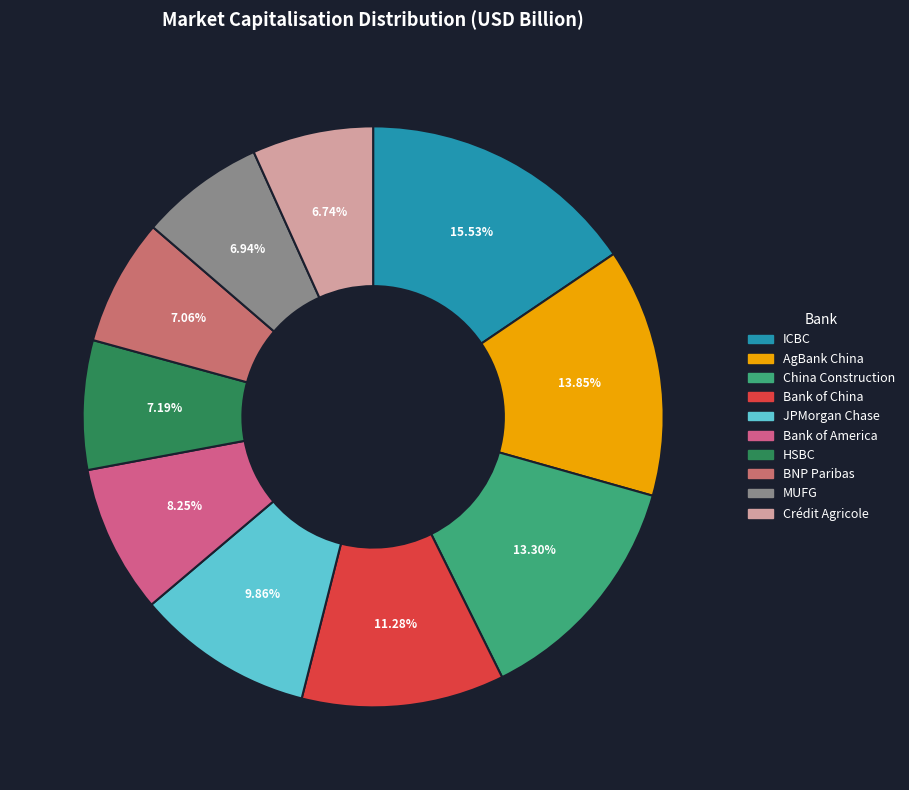

How many slices are in this pie chart?

10